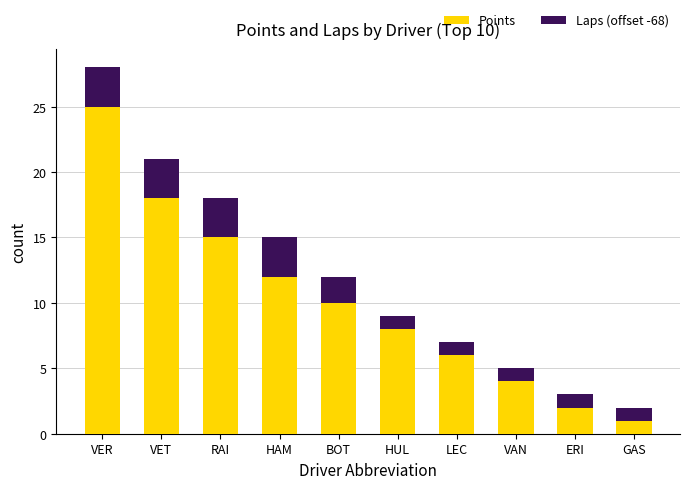

At which label does Points first exceed 10?

VER